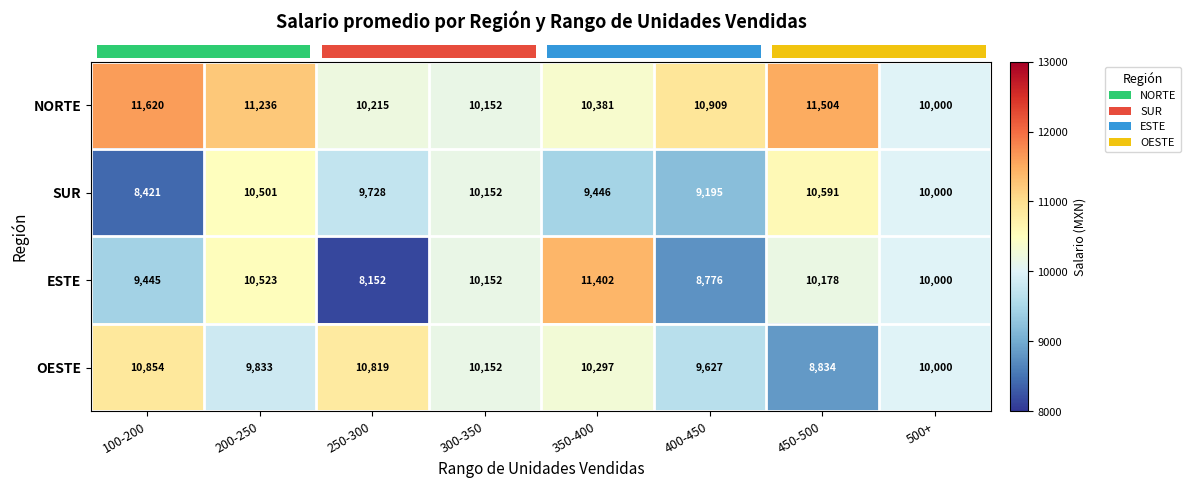

Which category has the highest value across all series?

100-200